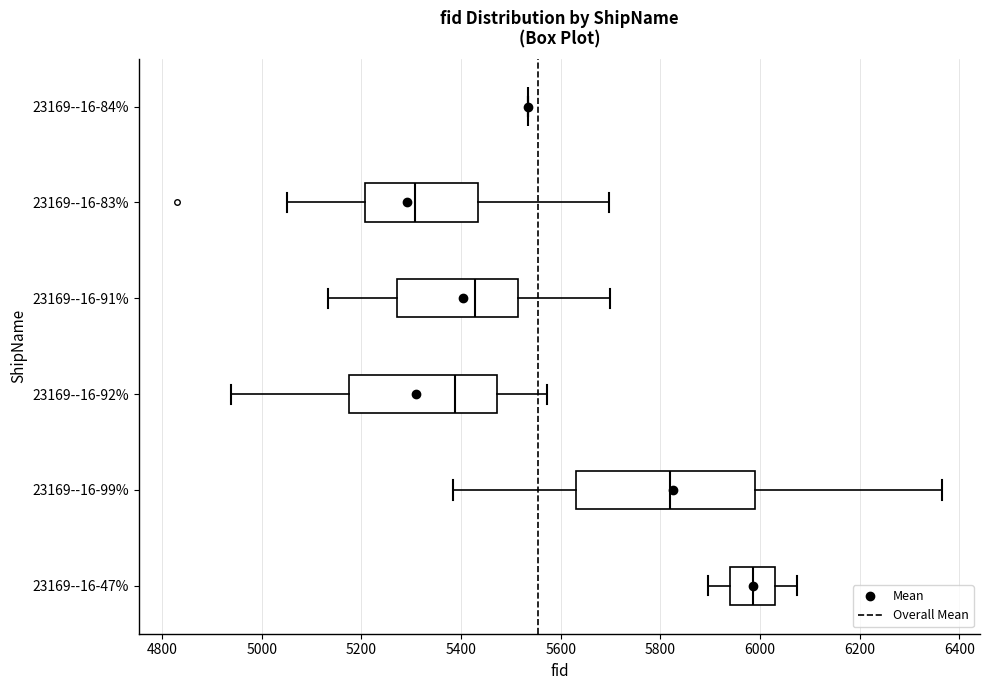

Reading bottom to top, read every box against the x-axis: the position of its median line, the range the box covers, and the ends of its whiskers. The values are not printed on the chart, so give them approximately, as read against the axis.

23169--16-47%: median 5980, box 5940 to 6040, whiskers 5900 to 6080
23169--16-99%: median 5820, box 5640 to 5980, whiskers 5380 to 6360
23169--16-92%: median 5380, box 5180 to 5480, whiskers 4940 to 5580
23169--16-91%: median 5420, box 5280 to 5520, whiskers 5140 to 5700
23169--16-83%: median 5300, box 5200 to 5440, whiskers 5060 to 5700
23169--16-84%: box collapsed to a line at 5540, whiskers 5540 to 5540